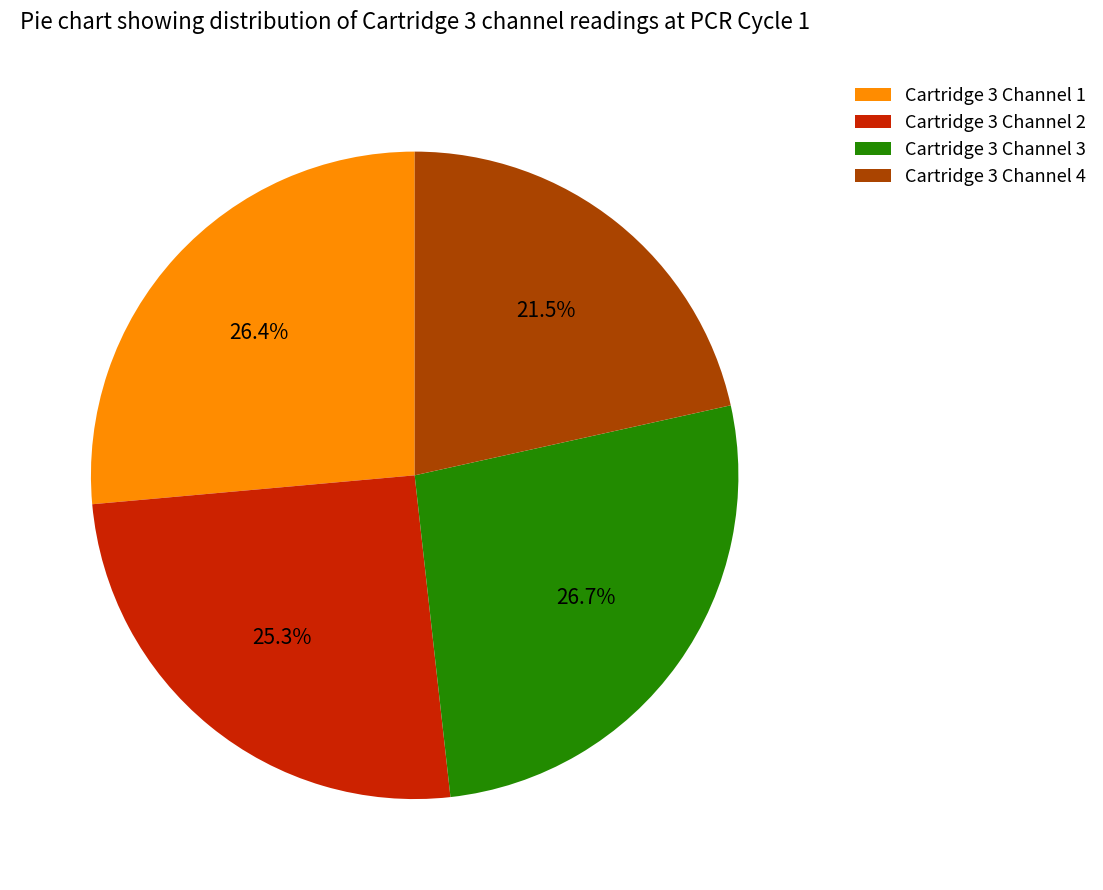

Does Cartridge 3 Channel 4 account for over 50% of the chart?

No